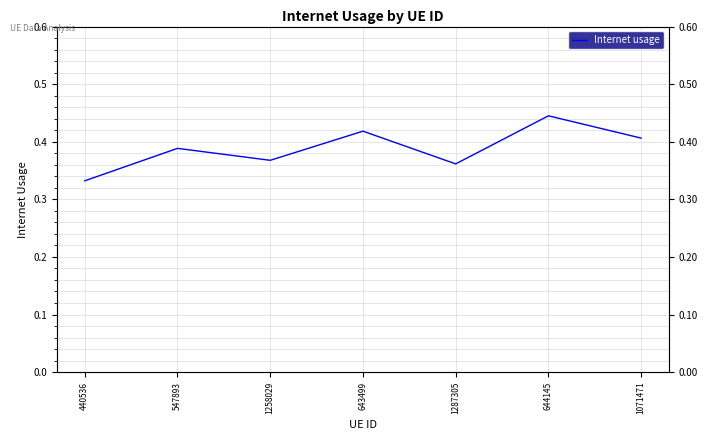

At which category does the data reach its first local peak?

547893